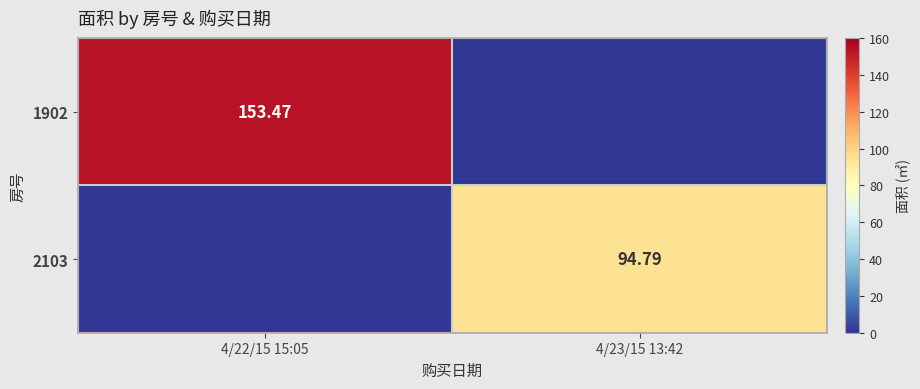

True or false: 1902 has a value of 86.4 at 4/22/15 15:05.

False